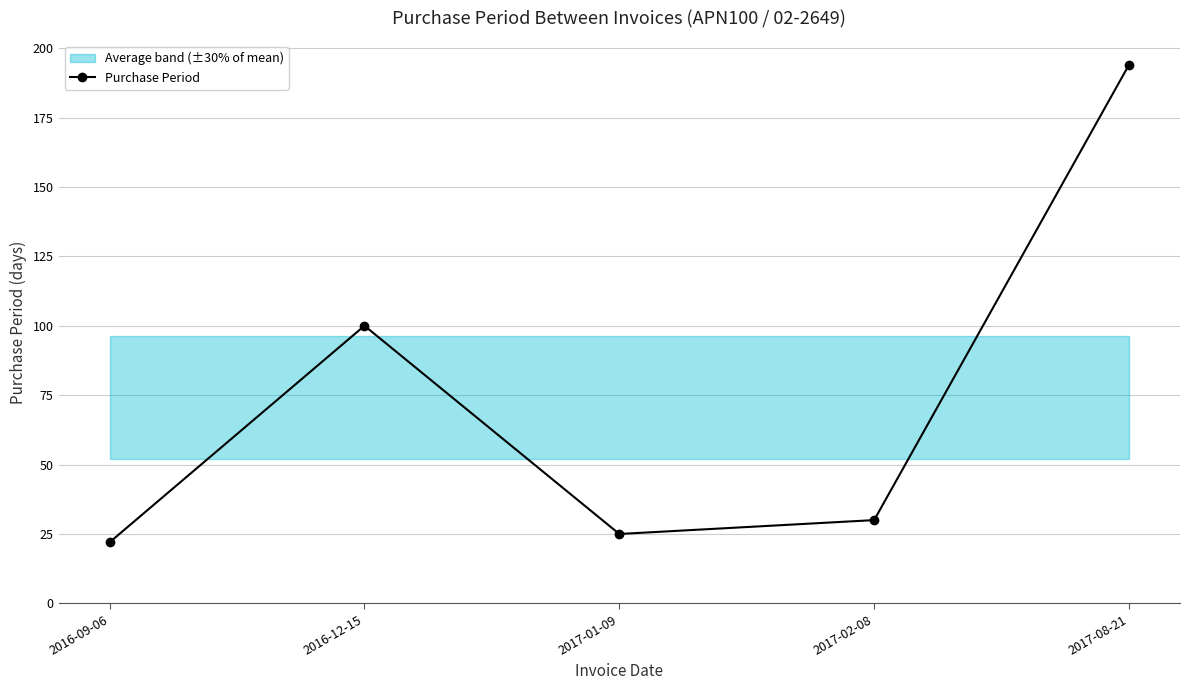

How many data points does each series have?

5